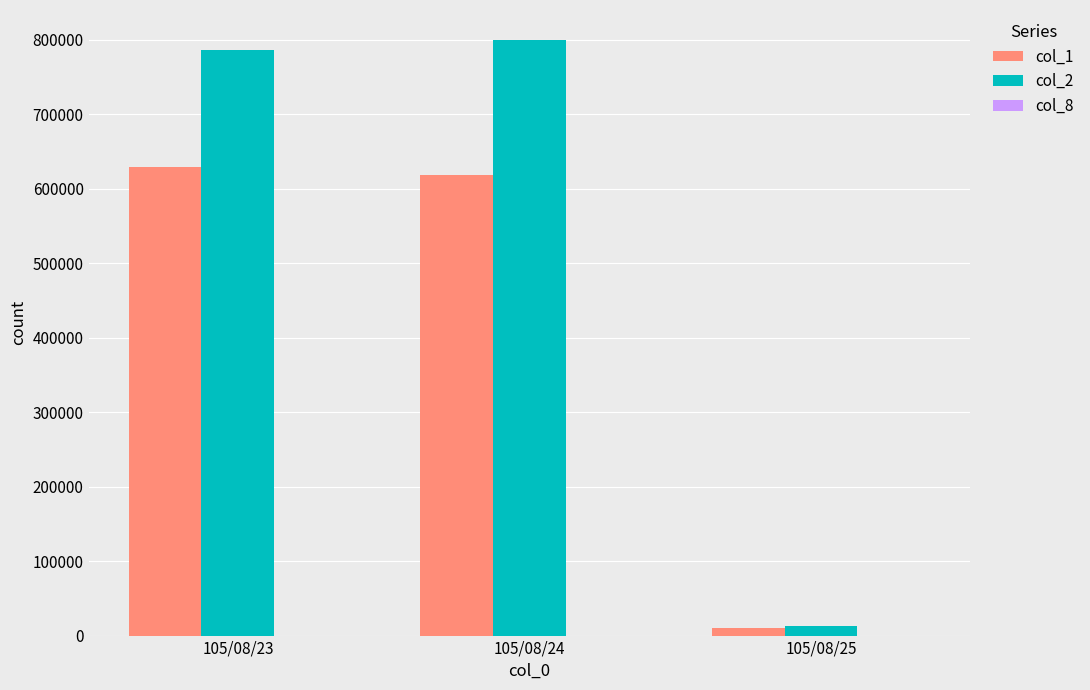

True or false: col_1 has a value of 961352 at 105/08/23.

False